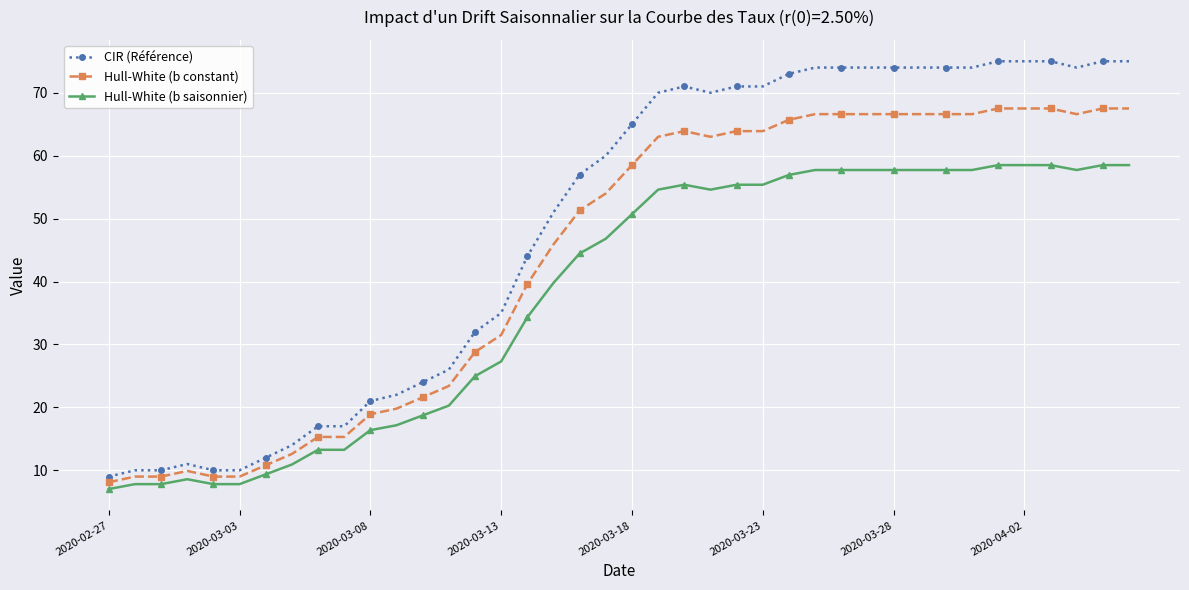

How many categories are shown in the chart?

40